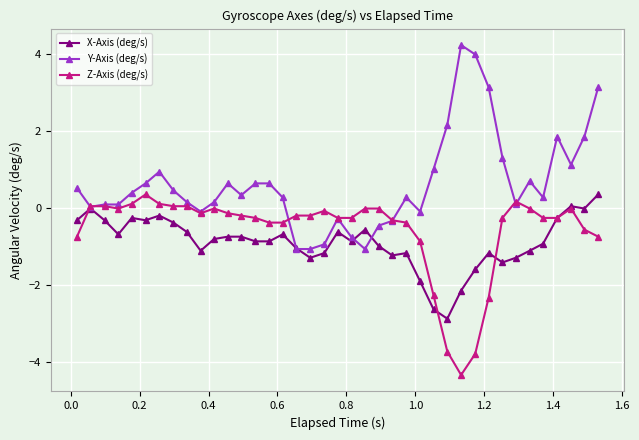

What is the value of the Z-Axis (deg/s) point at the 20th from the left?

-0.3